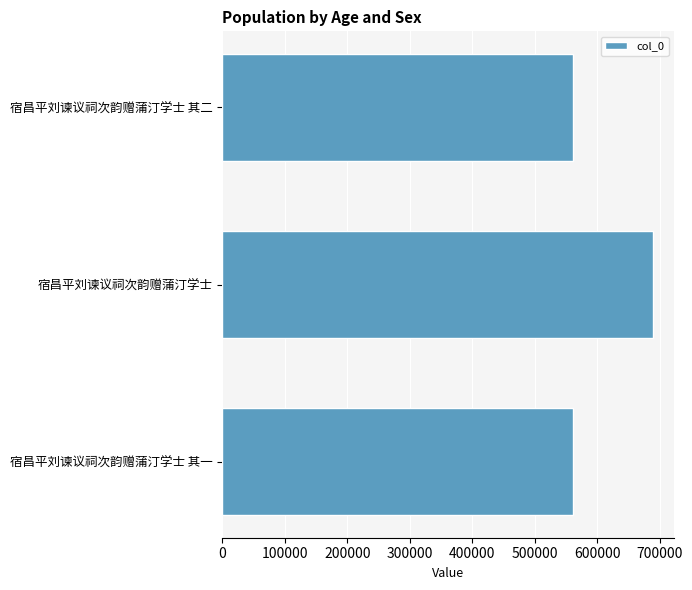

What is the average value?

603521